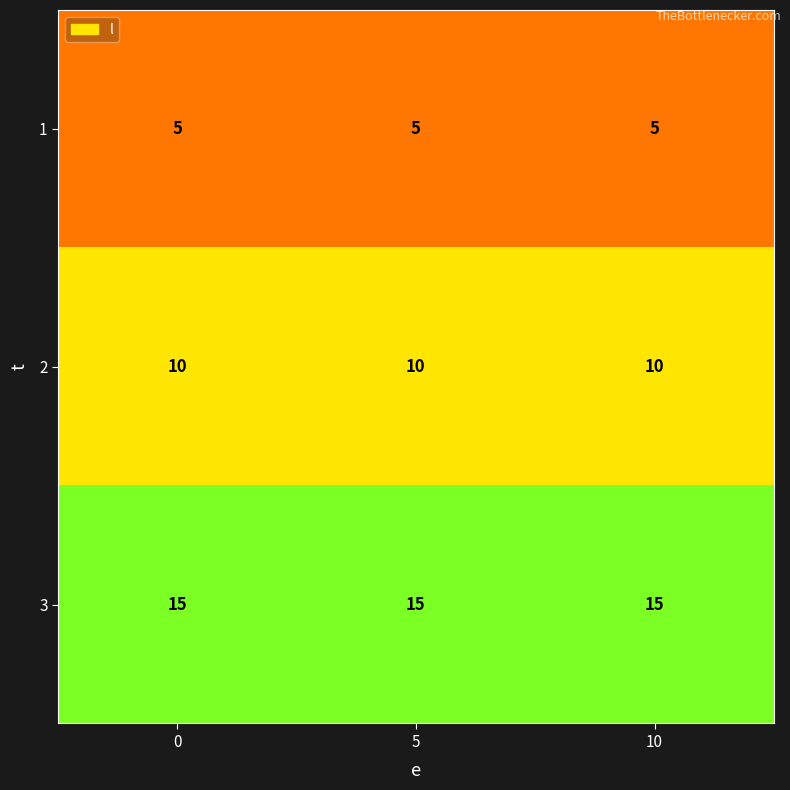

At 10, list the series in order from largest to smallest.

3, 2, 1